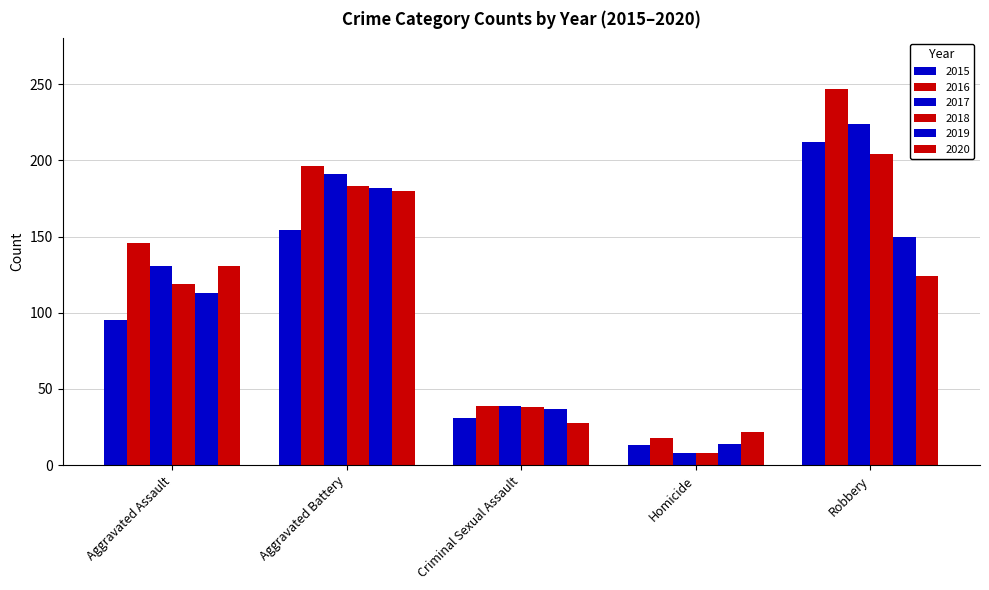

Which series has the widest spread of values?

2016